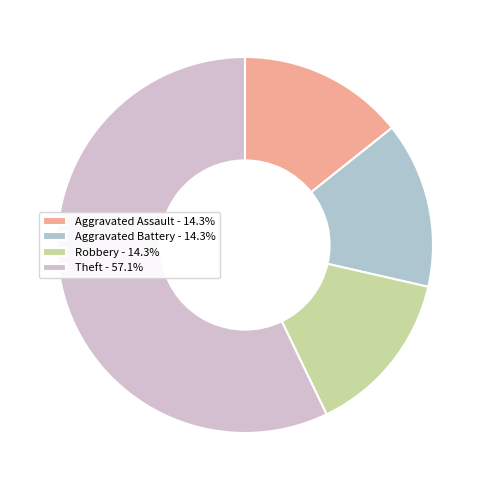

What percentage is NOT represented by Theft?

42.9%